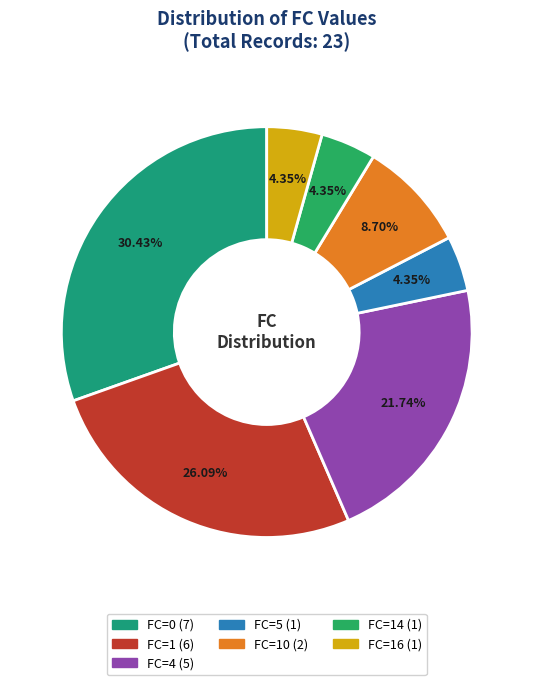

How many segments does this pie chart have?

7